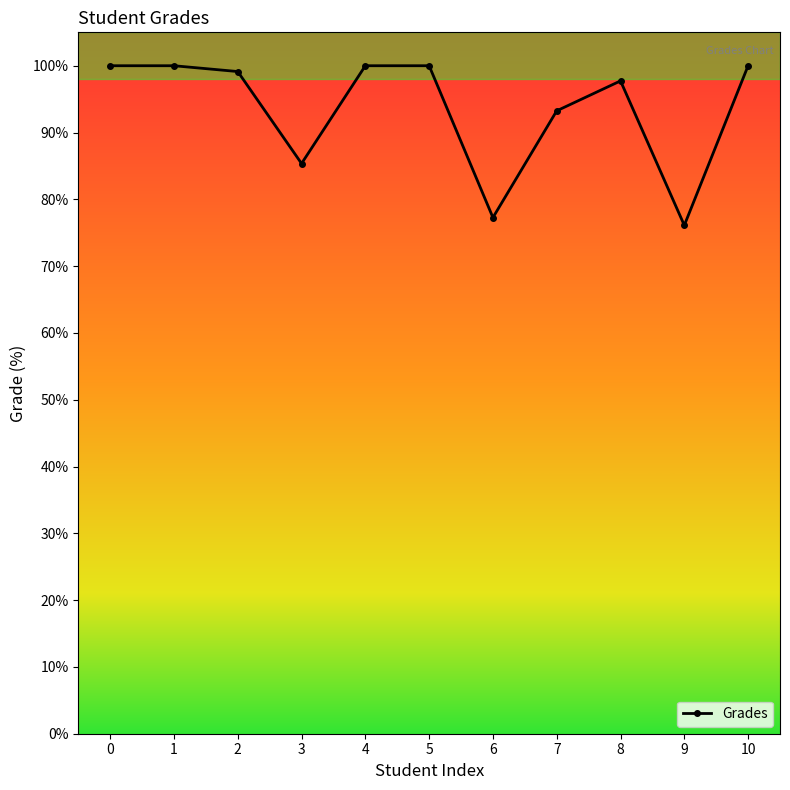

Where is the data nearest to the value 88?

3